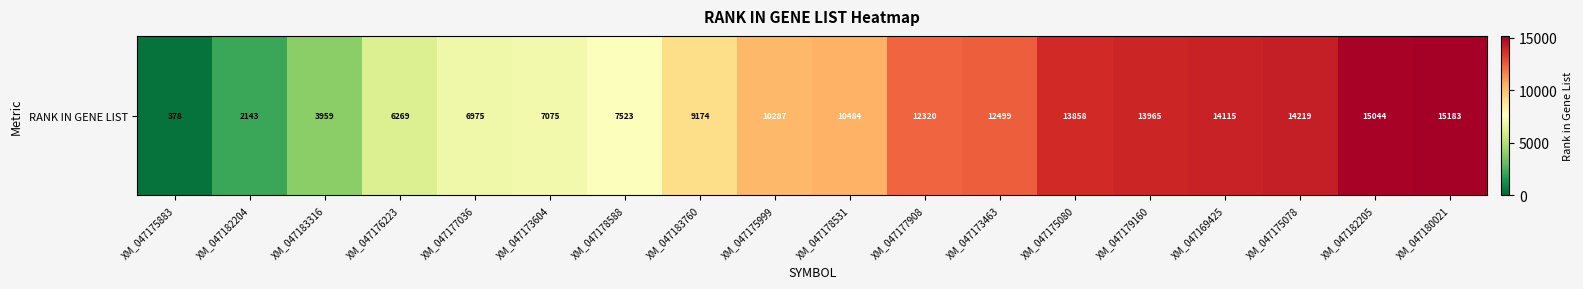

List the labels in order of value, largest first.

XM_047180021, XM_047182205, XM_047175078, XM_047169425, XM_047179160, XM_047175080, XM_047173463, XM_047177908, XM_047178531, XM_047175999, XM_047183760, XM_047178588, XM_047173604, XM_047177036, XM_047176223, XM_047183316, XM_047182204, XM_047175883